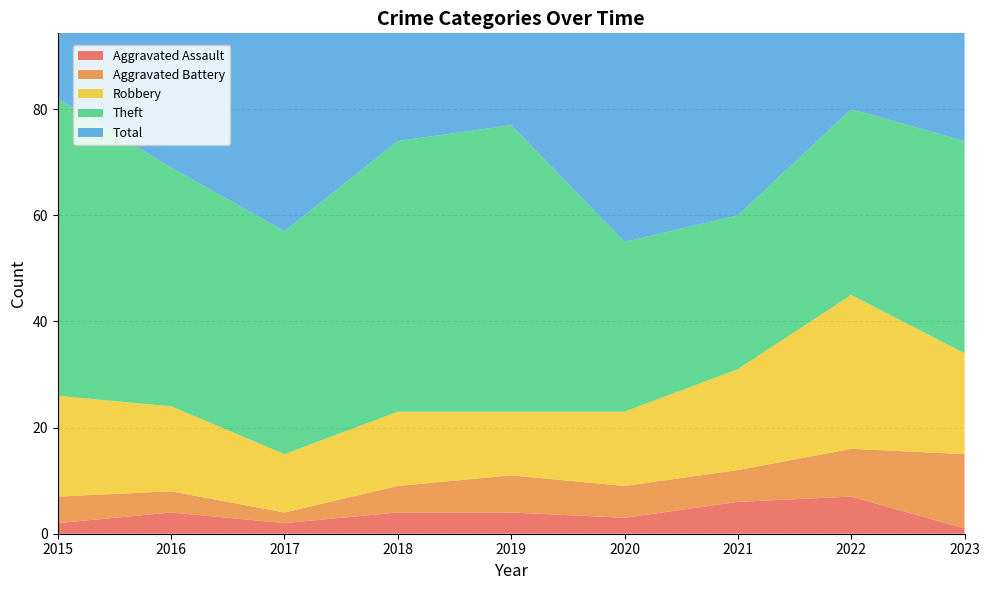

Reading left to right, extract all data points from this chart.

Aggravated Assault: 2015=2	2016=4	2017=2	2018=4	2019=4	2020=3	2021=6	2022=7	2023=1
Aggravated Battery: 2015=5	2016=4	2017=2	2018=5	2019=7	2020=6	2021=6	2022=9	2023=14
Robbery: 2015=19	2016=16	2017=11	2018=14	2019=12	2020=14	2021=19	2022=29	2023=19
Theft: 2015=56	2016=45	2017=42	2018=51	2019=54	2020=32	2021=29	2022=35	2023=40
Total: 2015=82	2016=70	2017=59	2018=74	2019=77	2020=56	2021=60	2022=82	2023=76